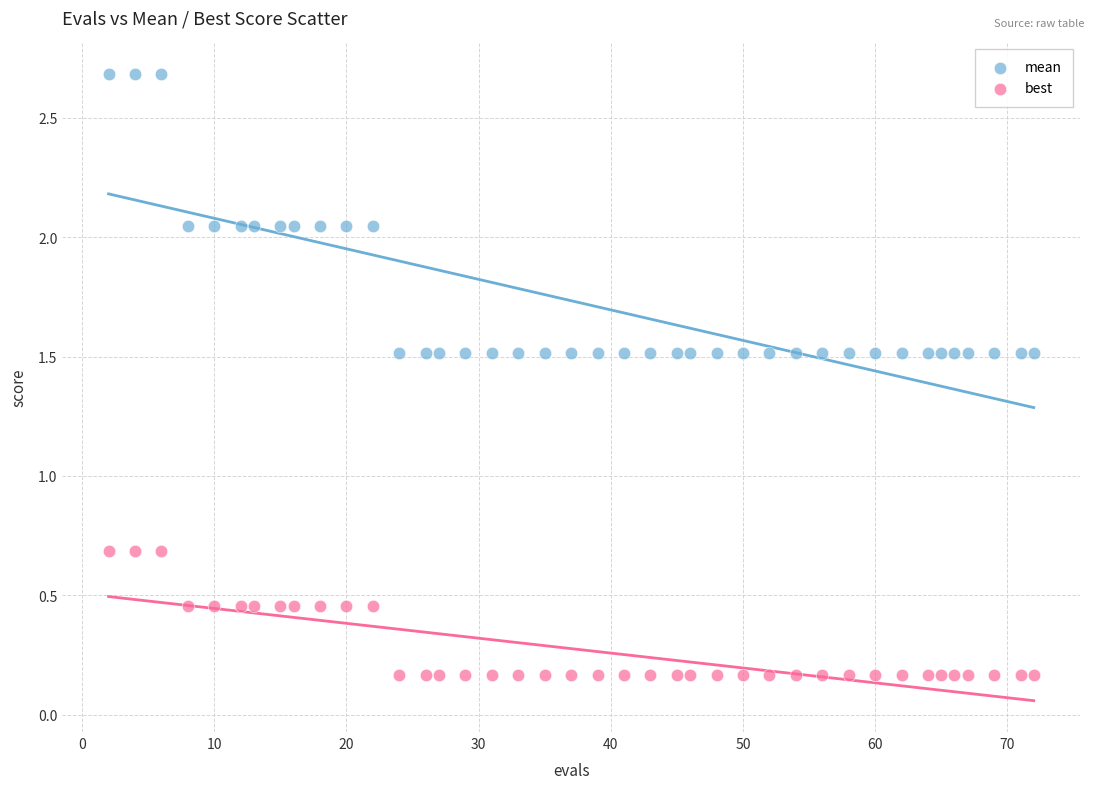

Across all data points, what is the range of X values (max minus min)?

70.0